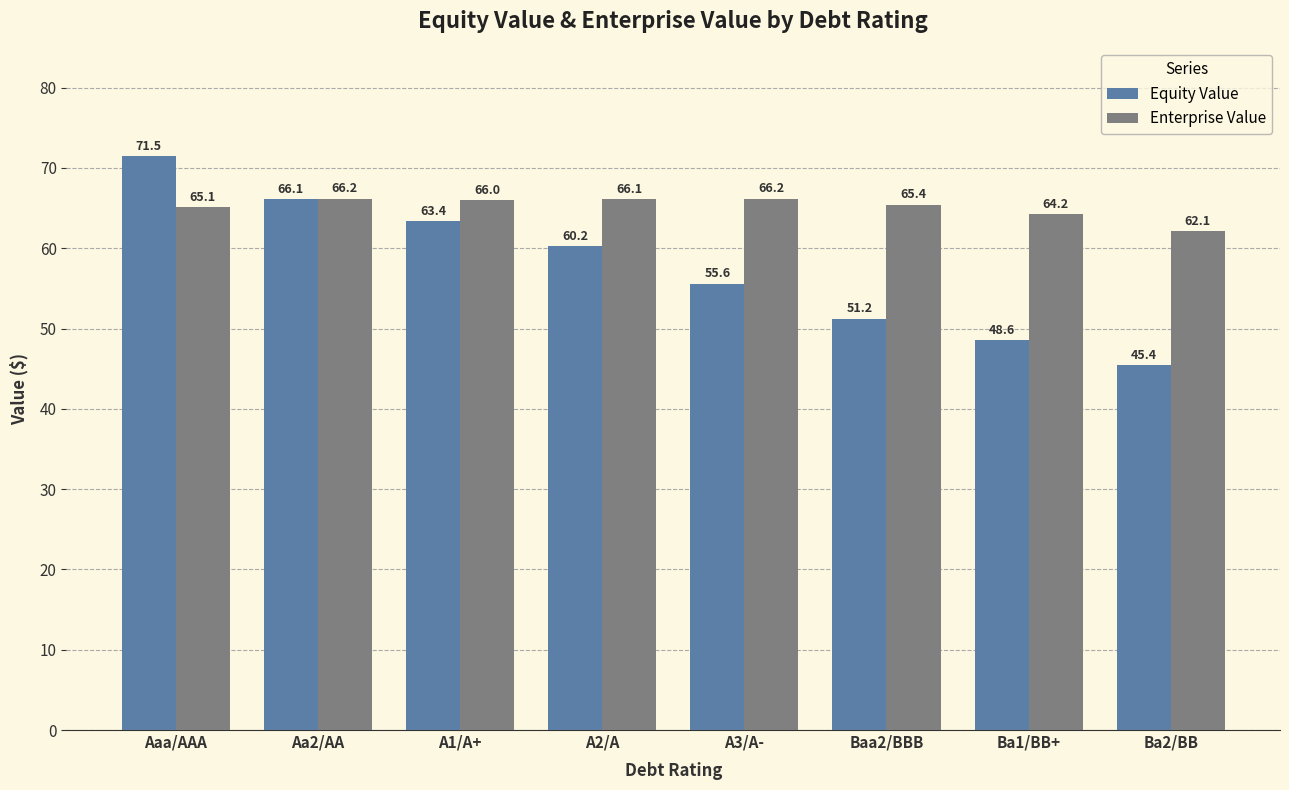

How many values in the Equity Value series exceed 60?

4